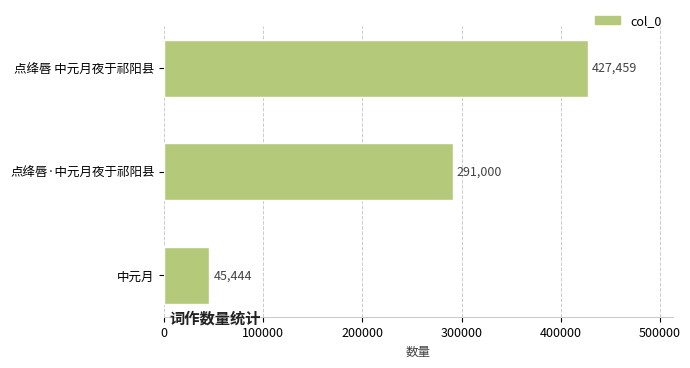

What is the average value?

254634